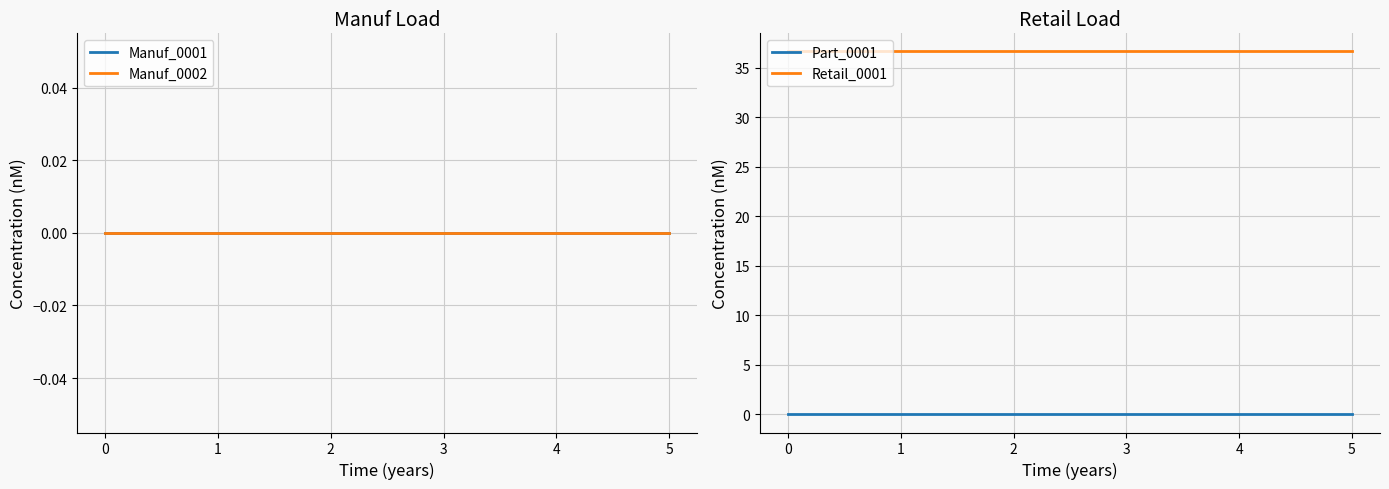

True or false: Manuf_0001 and Manuf_0002 cross at least once.

False